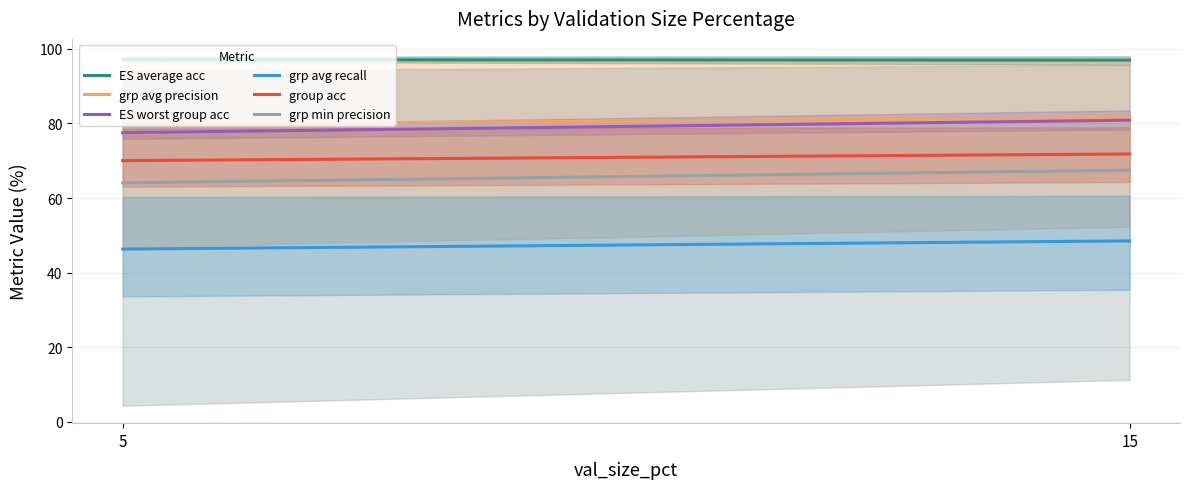

True or false: grp min precision and group acc cross at least once.

False